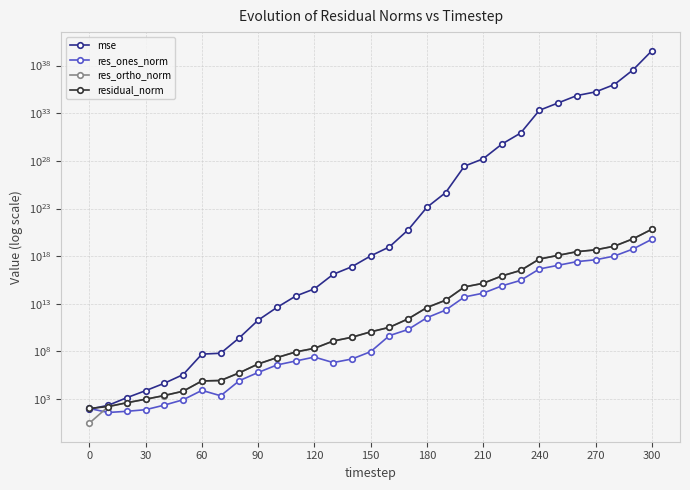

What is the difference between the second highest and second lowest values in the res_ortho_norm series?

66243349310424866816.0